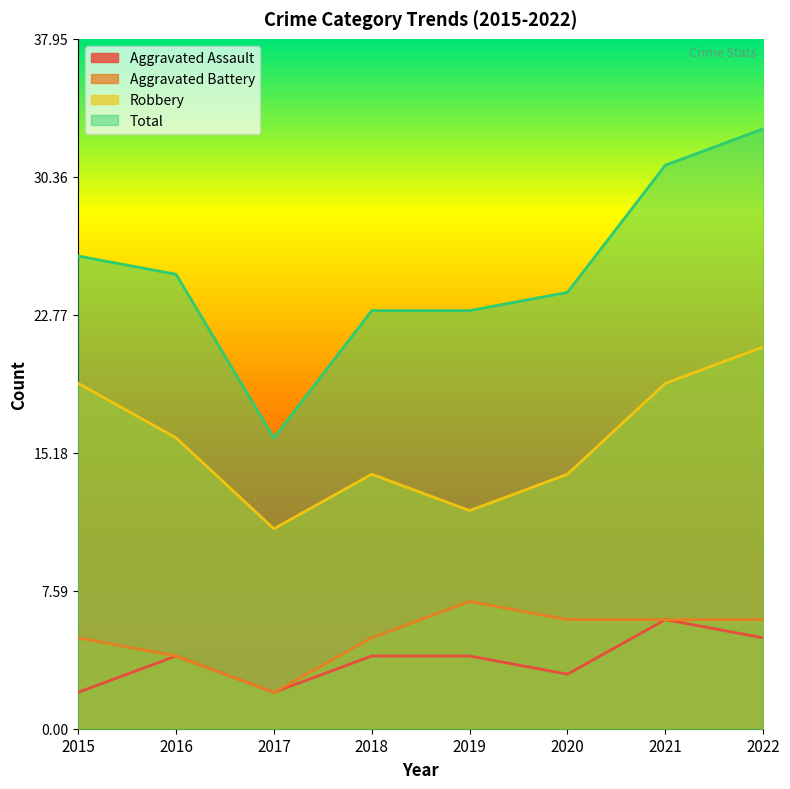

Does the chart display data point markers on the line(s)?

No